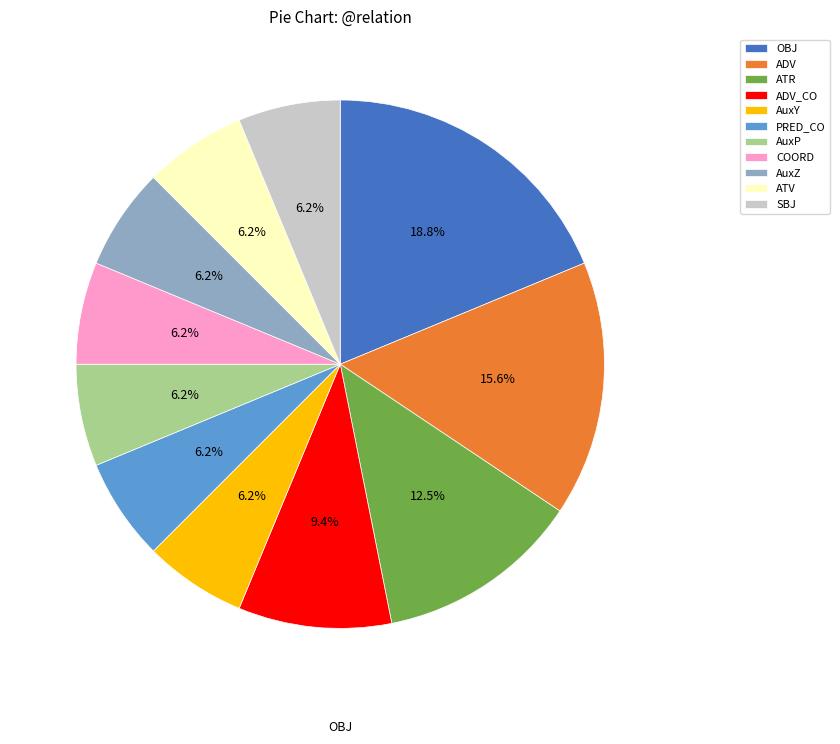

How much of the chart is everything except ATR?

87.5%